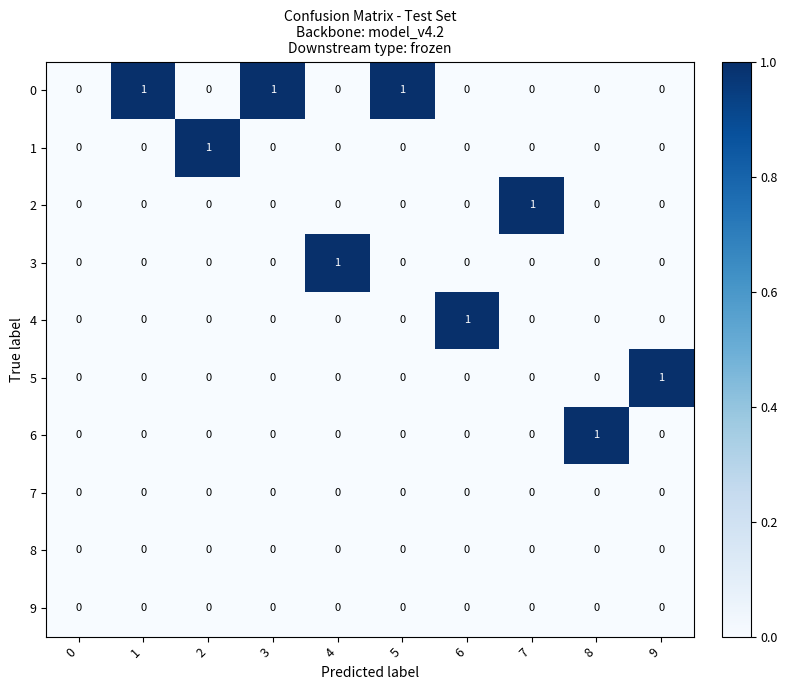

The value of 0 at 6 is 0. True or false?

True